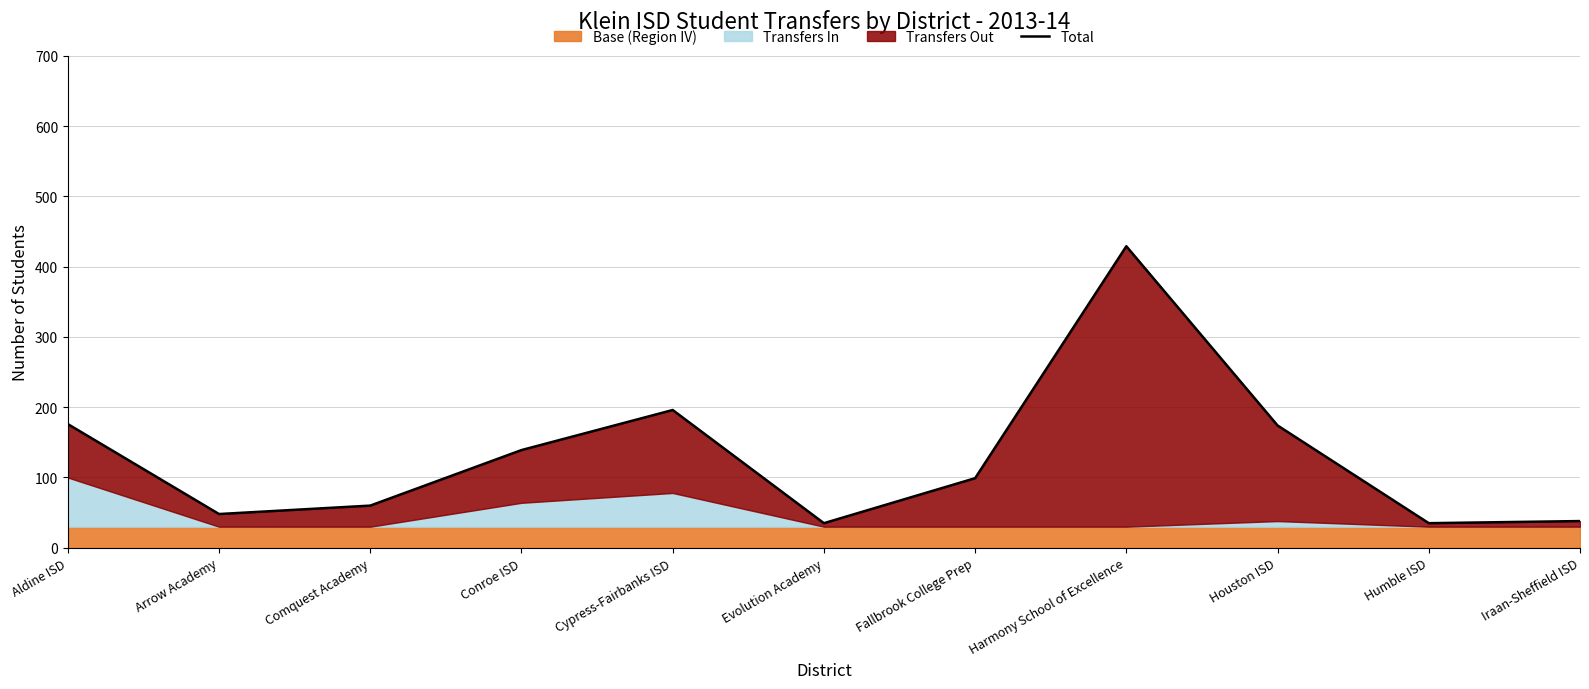

How many points are higher than both their immediate neighbors (excluding endpoints)?

2